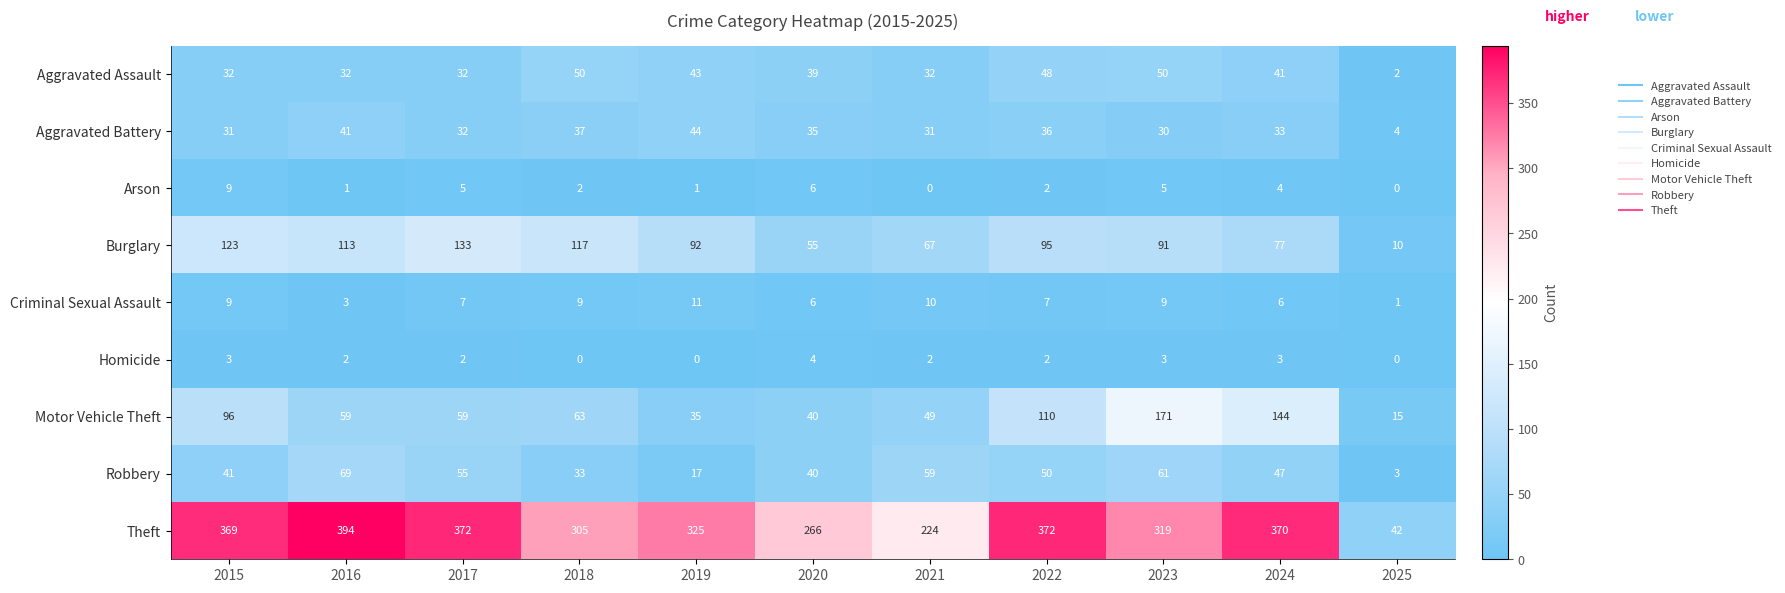

What is the minimum value for Theft?

42